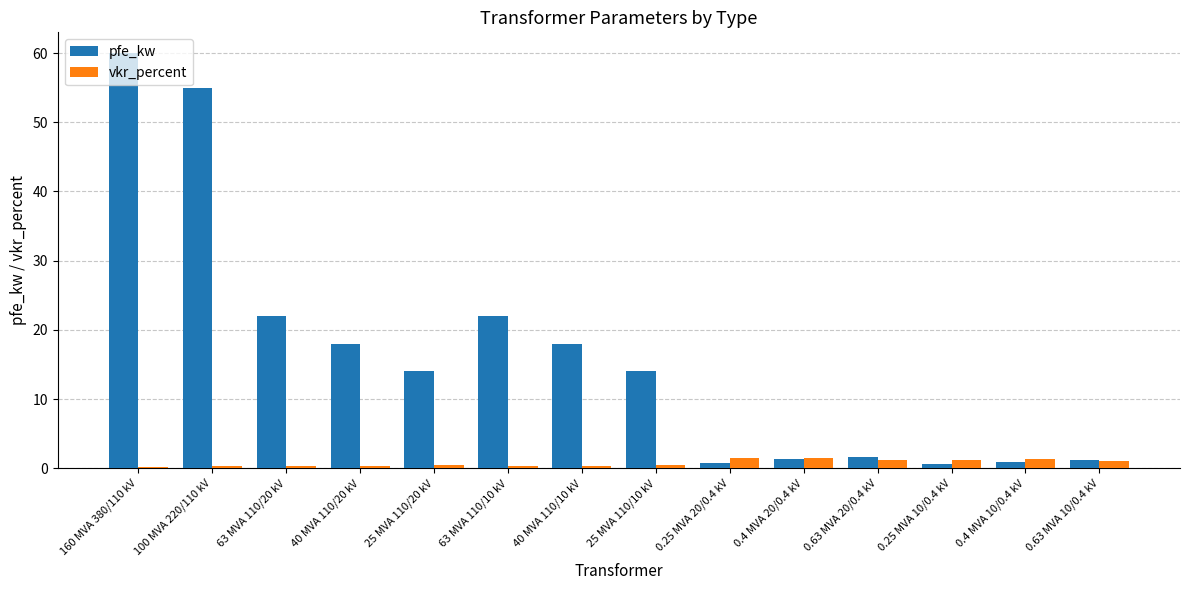

The pfe_kw series shows 0.9 at 0.4 MVA 10/0.4 kV. True or false?

True